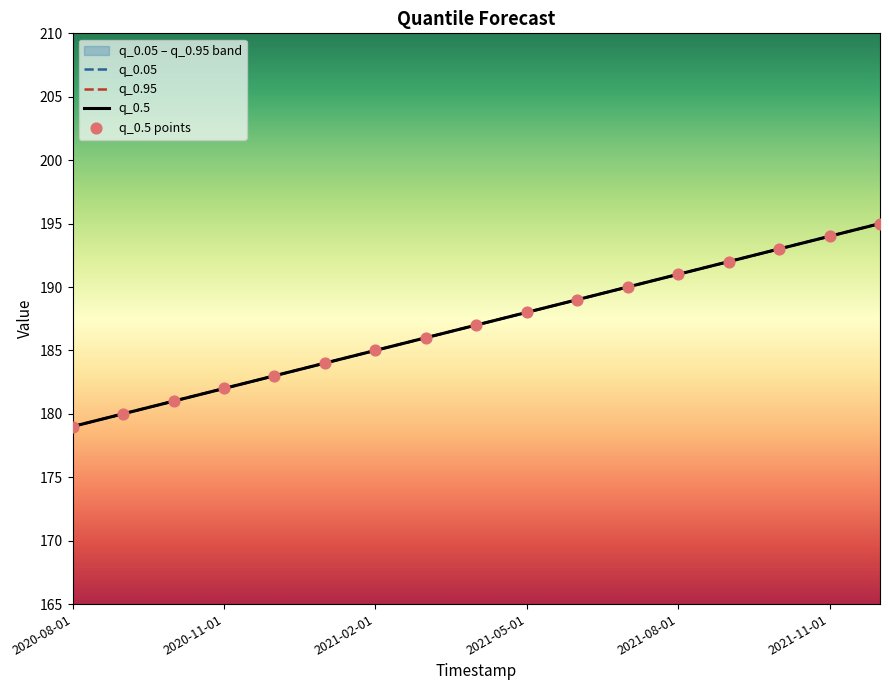

What is the total value across all series at 2021-11-01?

736